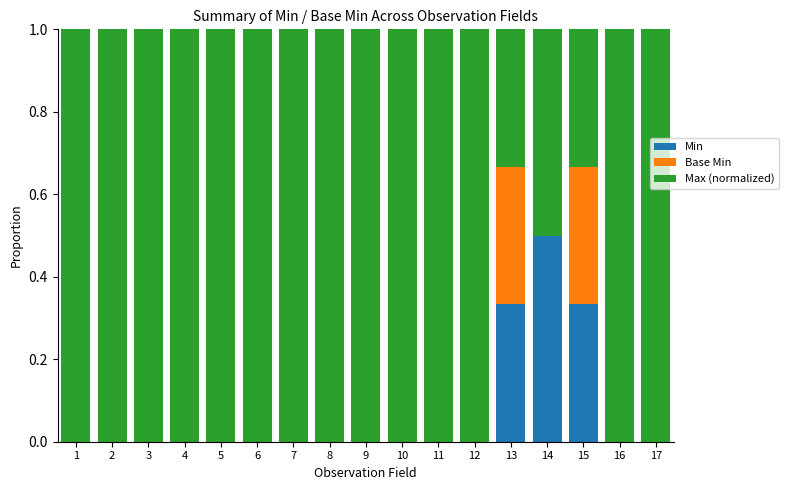

What is the total value across all series at 13?

1.0